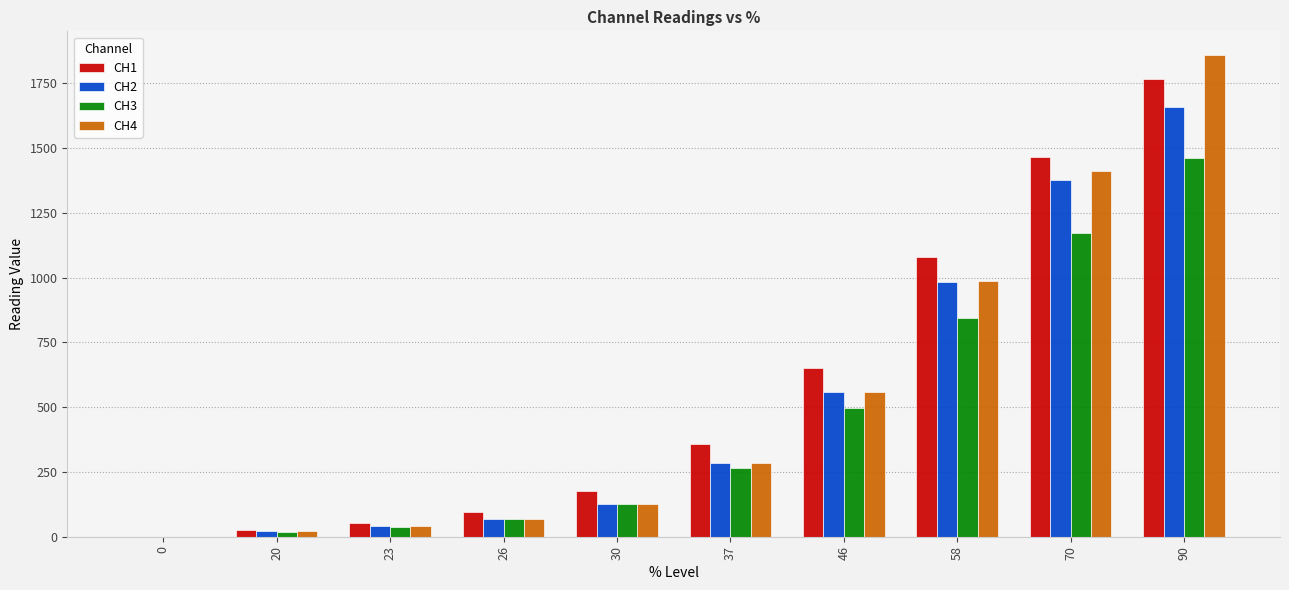

What is the sum of the CH3 values at 46 and 23?

533.2